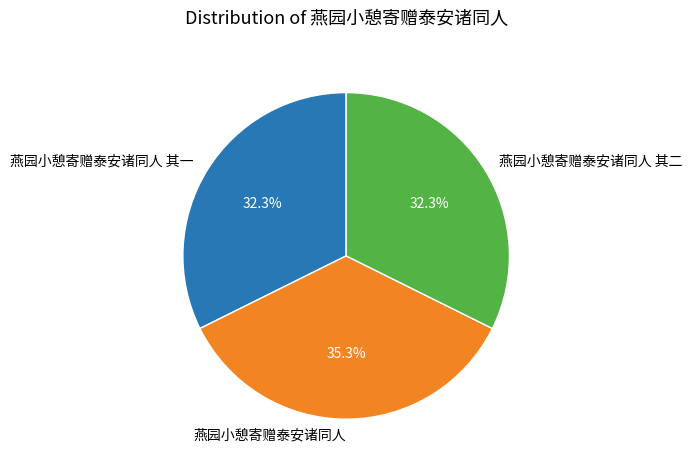

Is there a majority slice in this chart?

No